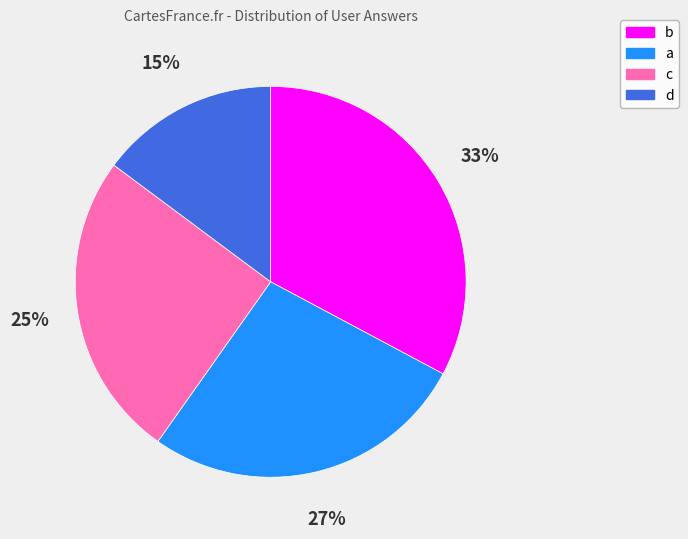

Is the sum of b and c greater than half?

Yes